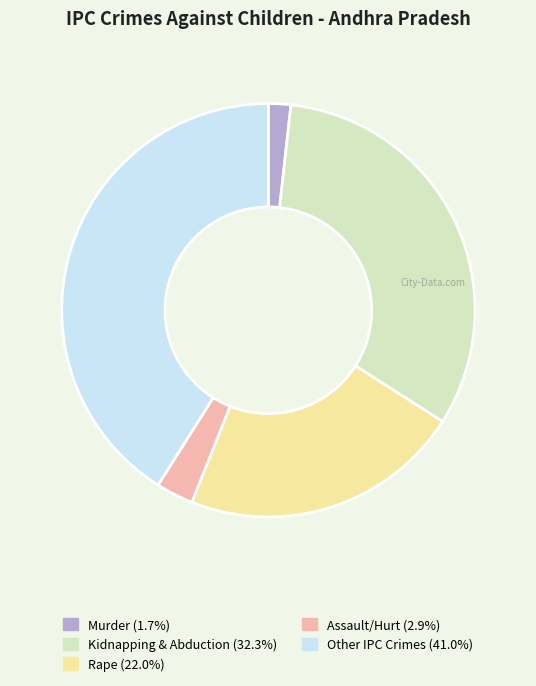

What is the ratio of the value at Murder to the value at Rape?

0.1